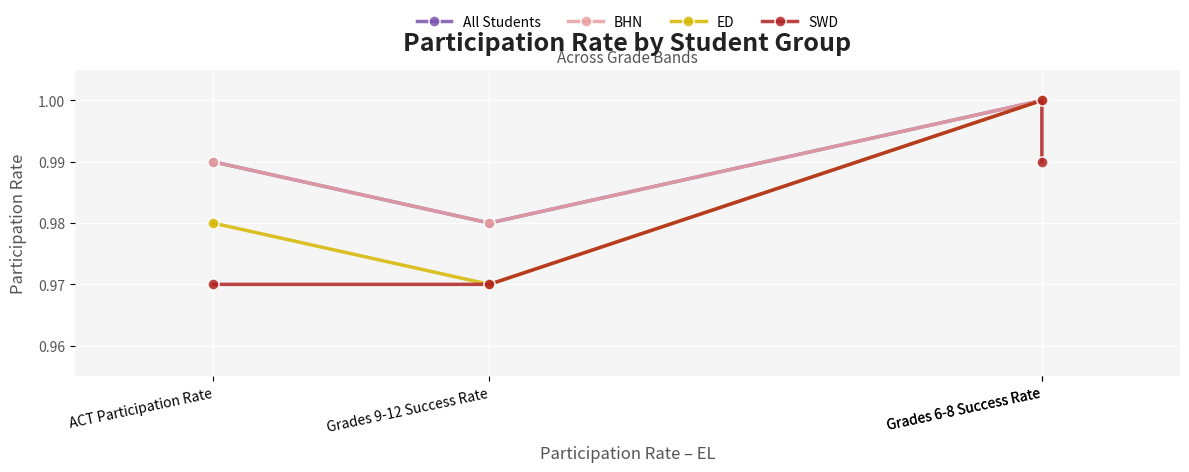

True or false: BHN and All Students intersect in this chart.

False